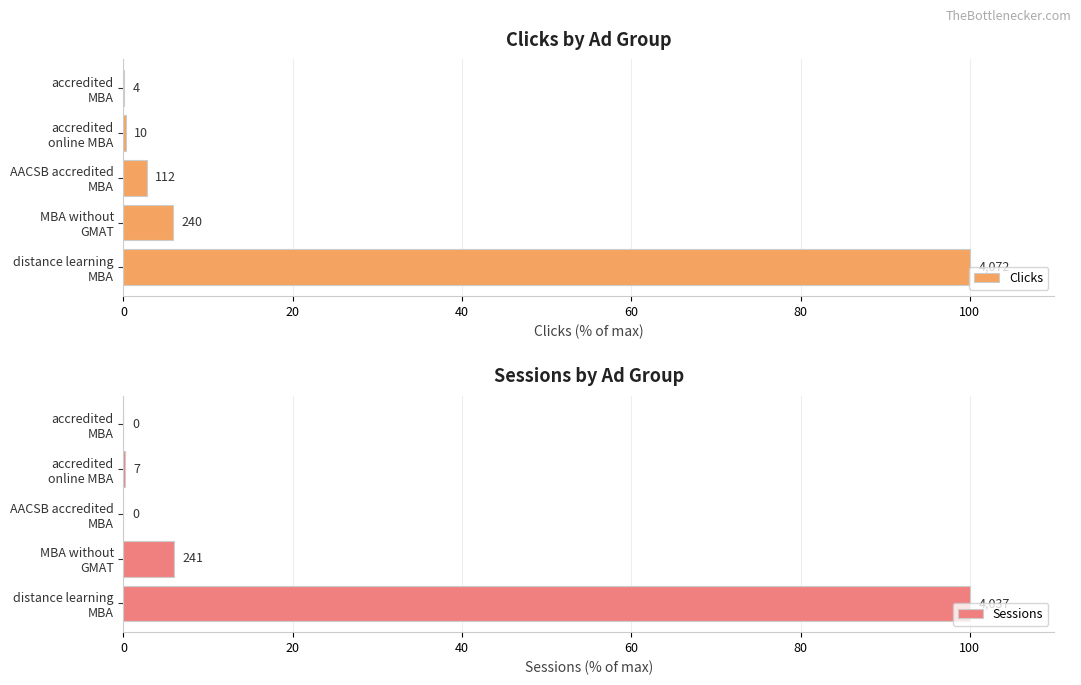

Rank the series by their maximum value, from highest to lowest.

Clicks, Sessions